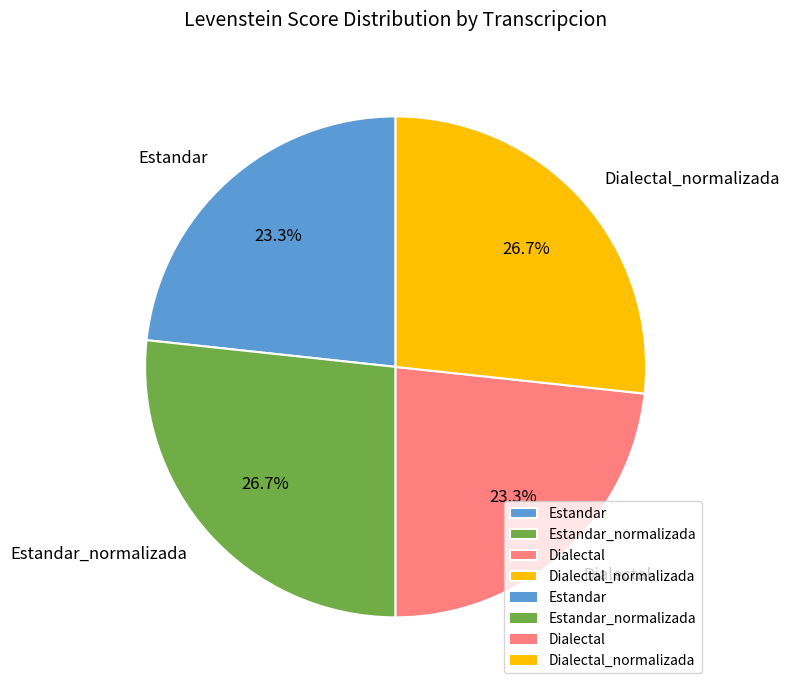

The Estandar slice represents 23% of the pie. True or false?

True